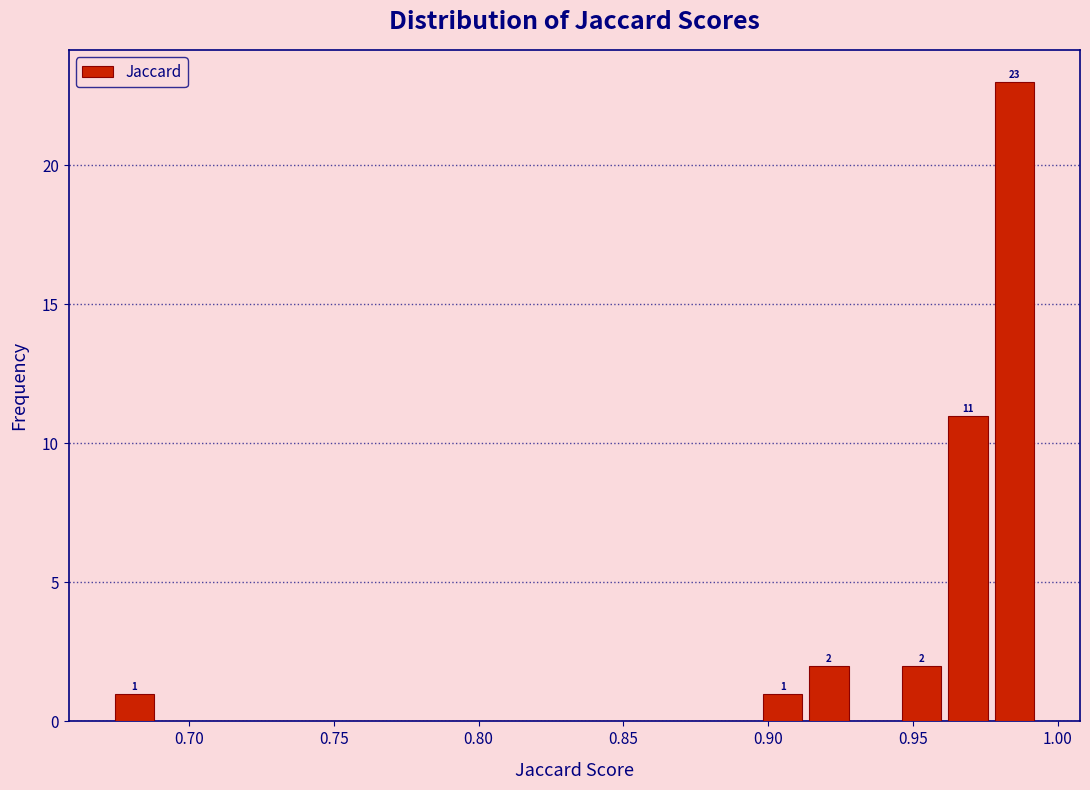

Read against the x-axis, roughly where is the centre of the tallest bar?

0.985